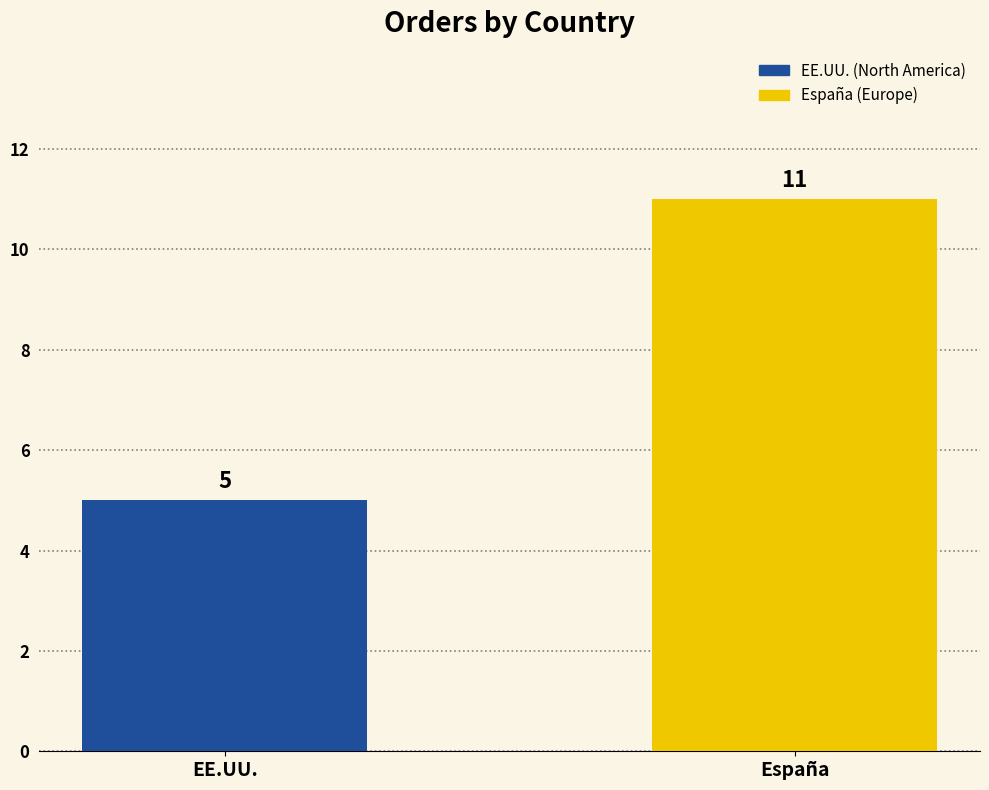

What is the lowest value of the EE.UU. (North America) series?

5